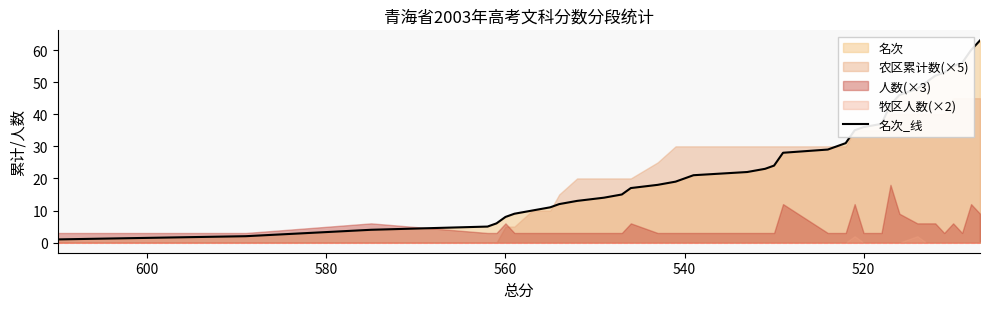

Does the chart display data point markers on the line(s)?

No